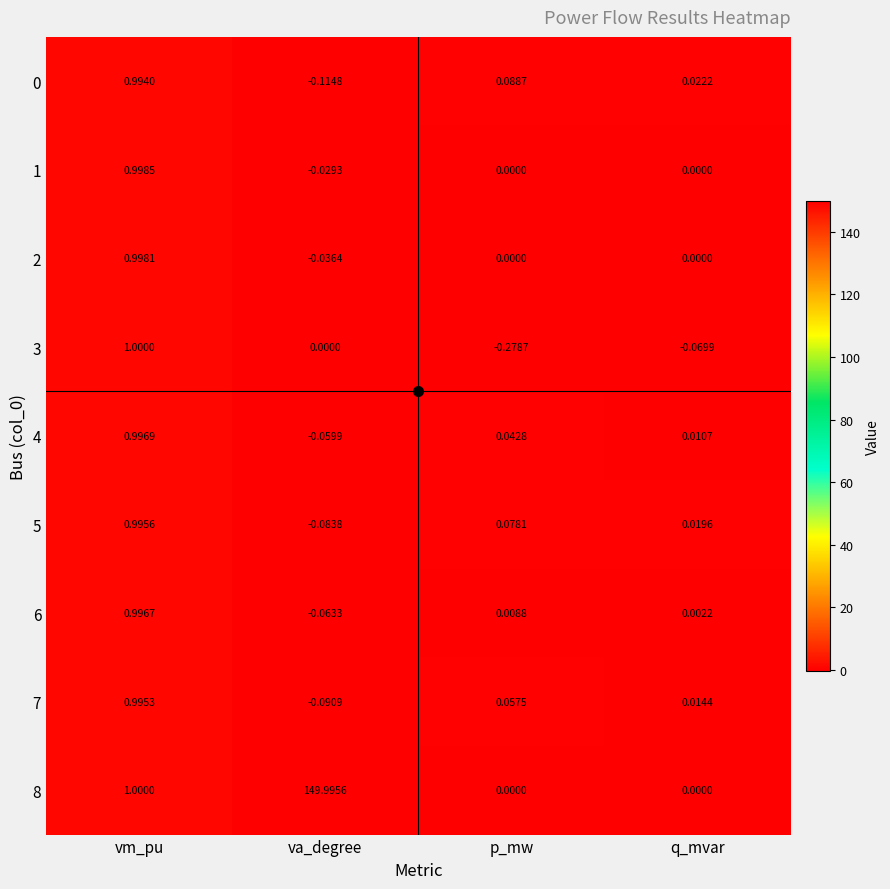

At which label does 2 reach its peak?

vm_pu